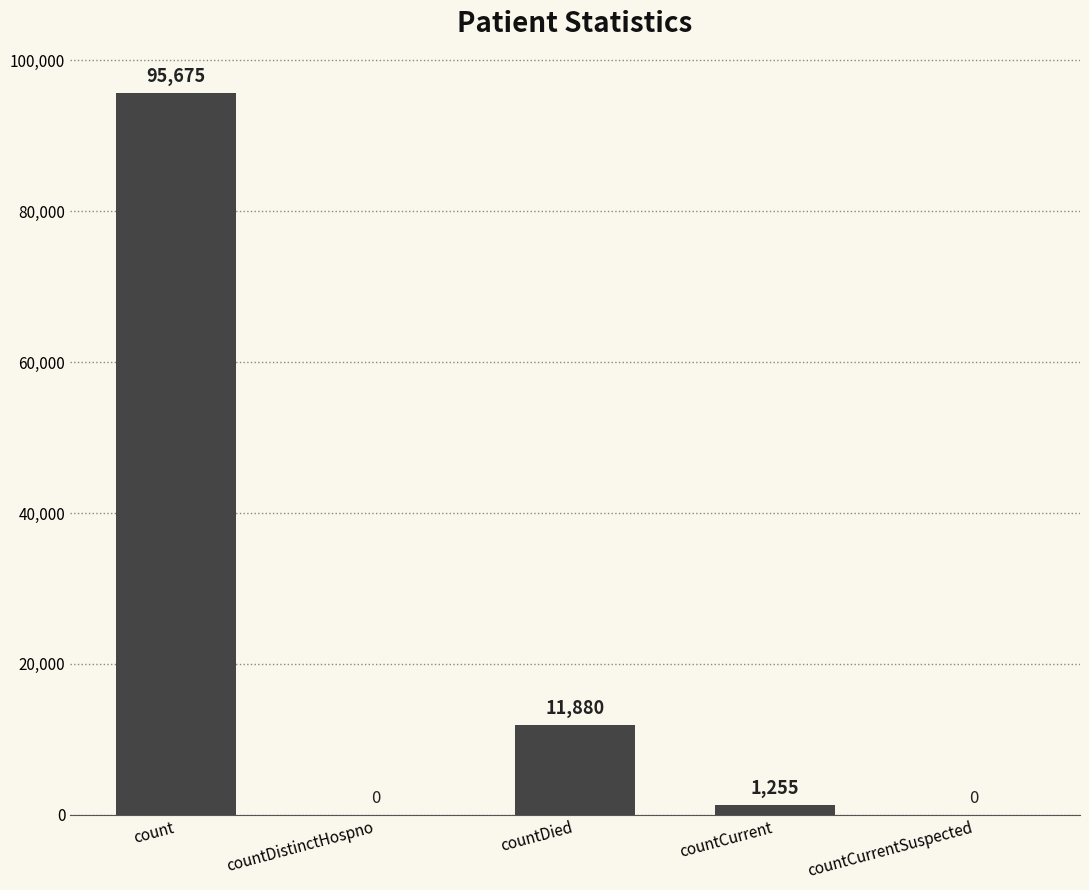

Is it true that the value at countDied is 11880?

True